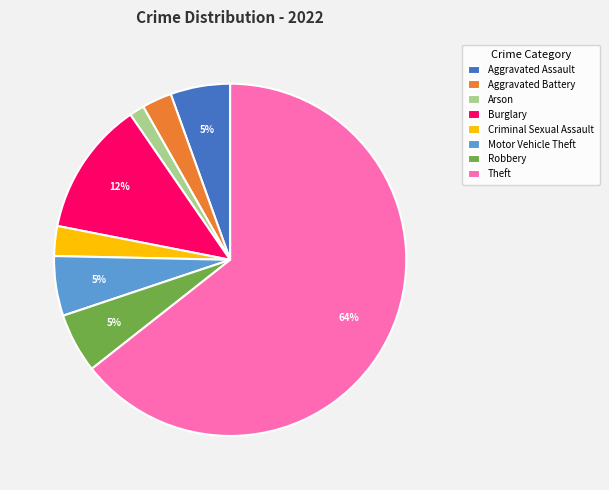

To the nearest percent, what is the average slice percentage?

12%